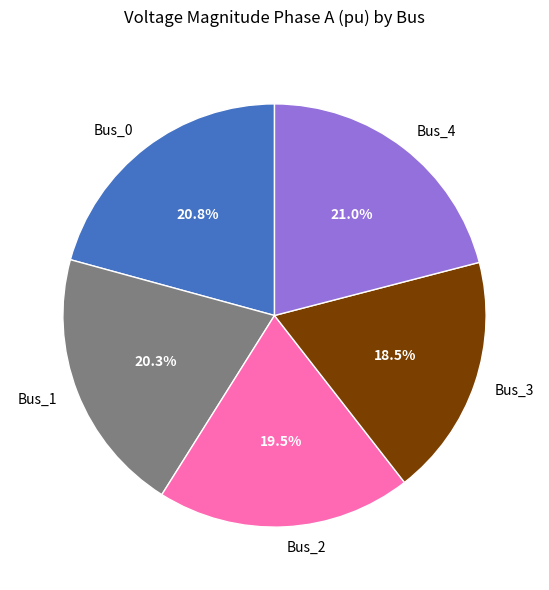

Count the number of slices in the pie.

5